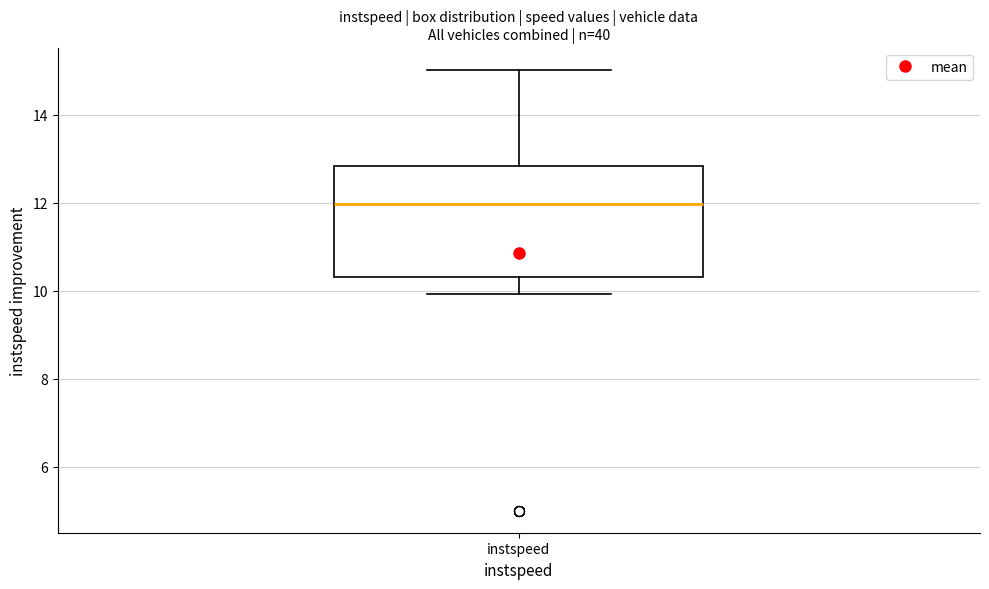

Transcribe this box plot: give where the median line is, the range the box spans, and where the two whiskers end, as read against the y-axis. The values are not printed on the chart, so give them approximately, as read against the axis.

median 12.0, box 10.4 to 12.8, whiskers 10.0 to 15.0